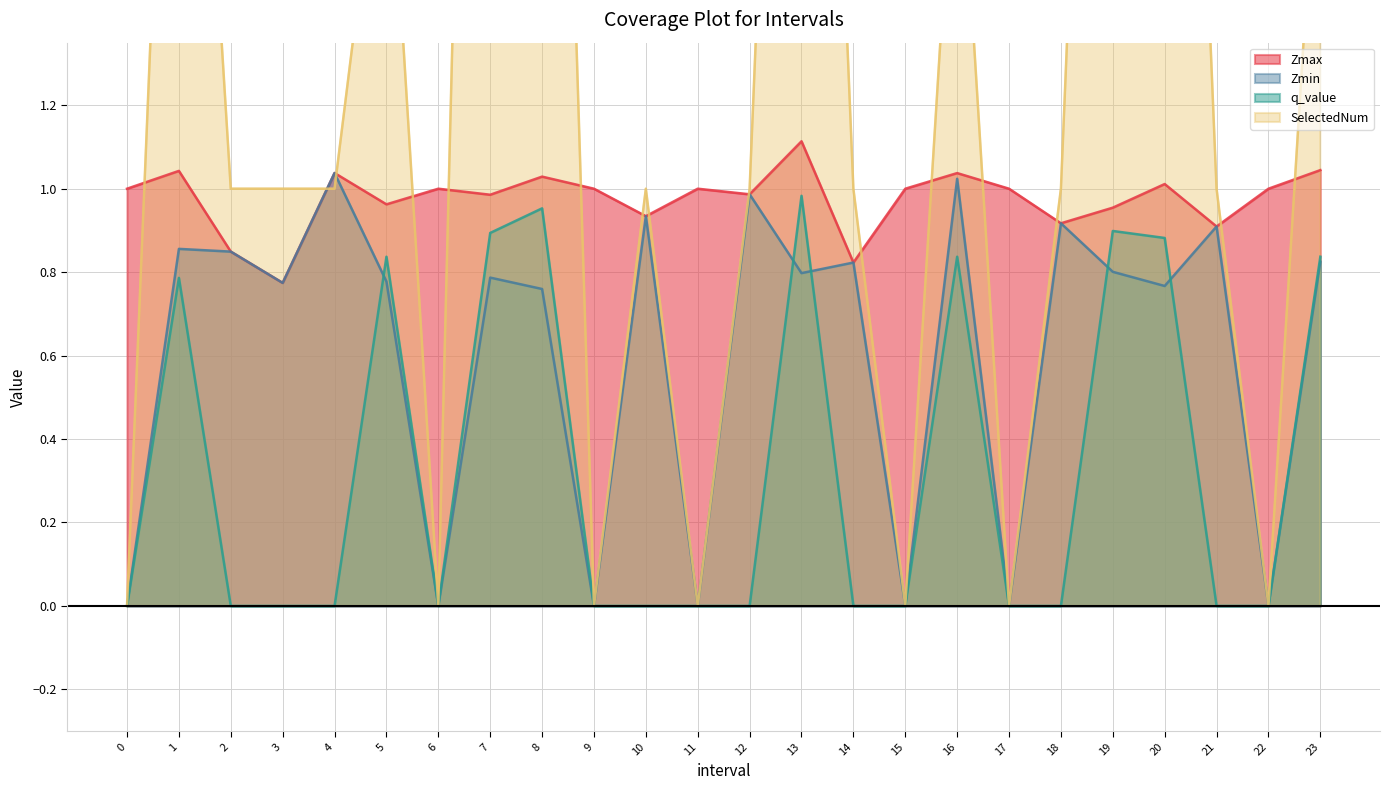

What is the value of the Zmin point at the 13th from the left?

1.0